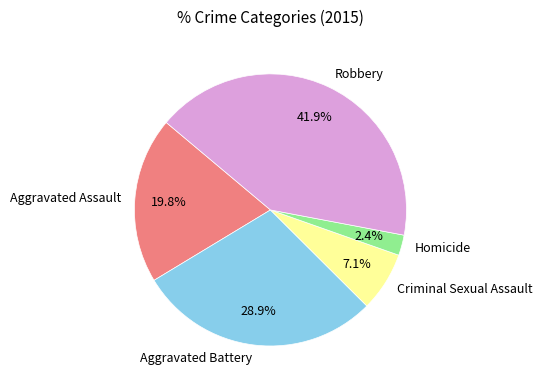

Is there any slice that represents more than half of the pie?

No